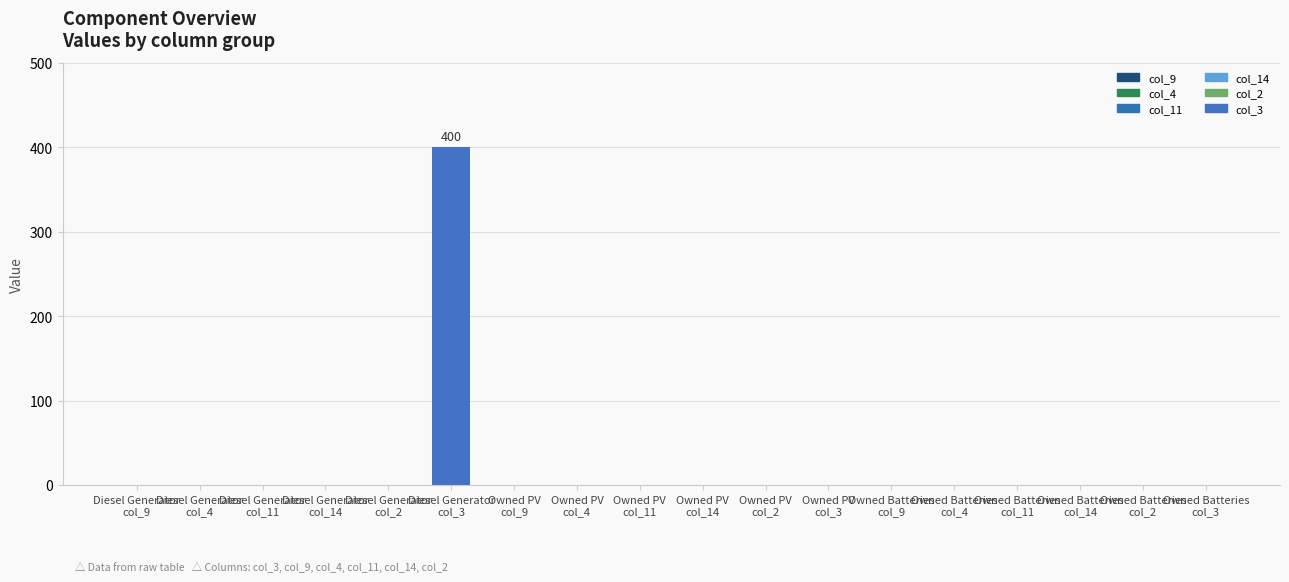

Where is col_2 nearest to the value 0?

Diesel Generator